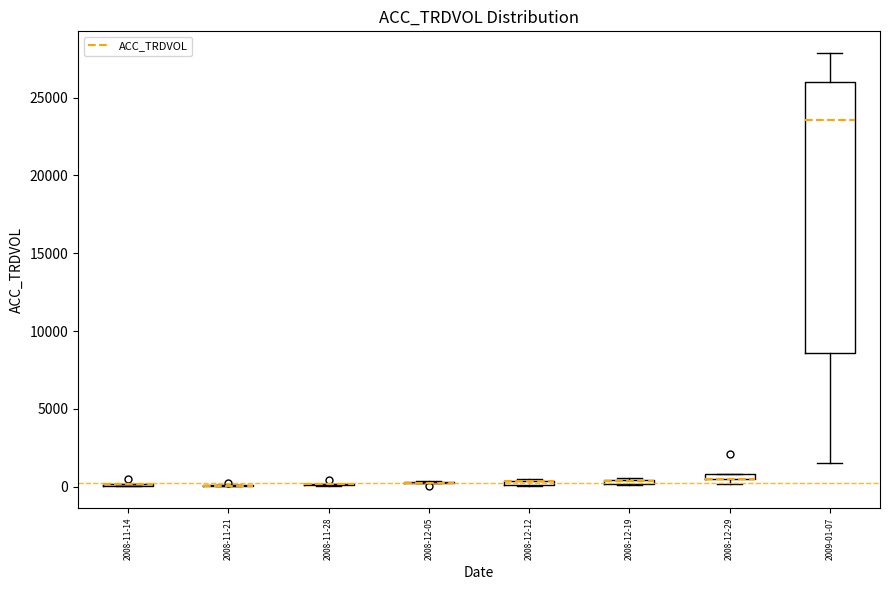

Comparing the boxes themselves (not the whiskers), which one is the tallest?

2009-01-07